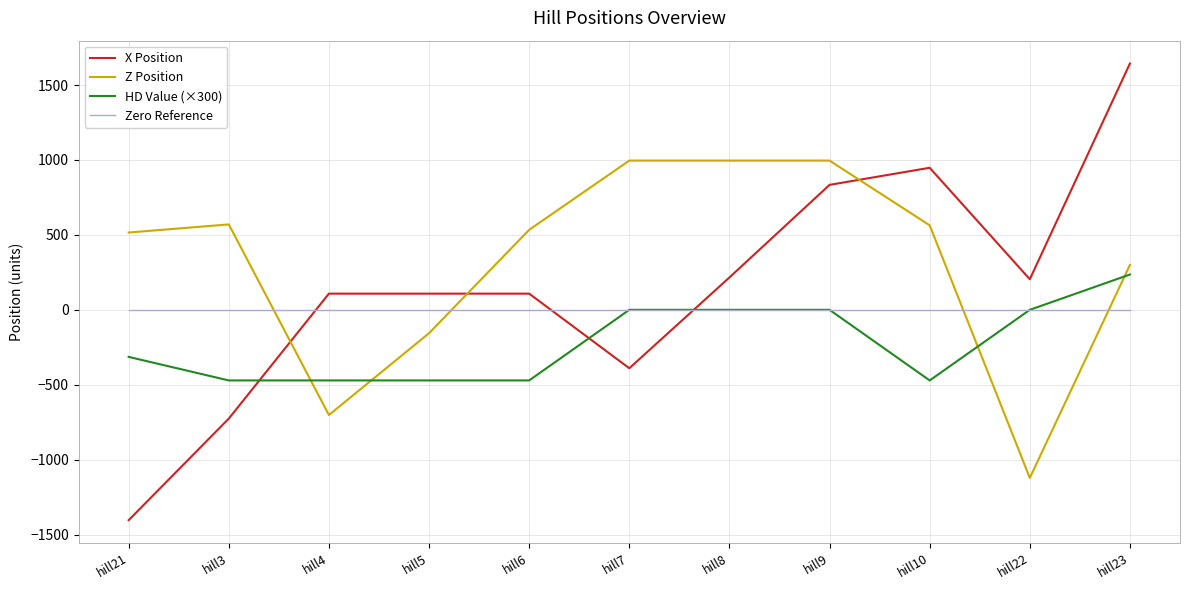

True or false: HD Value (×300) and Z Position intersect in this chart.

True